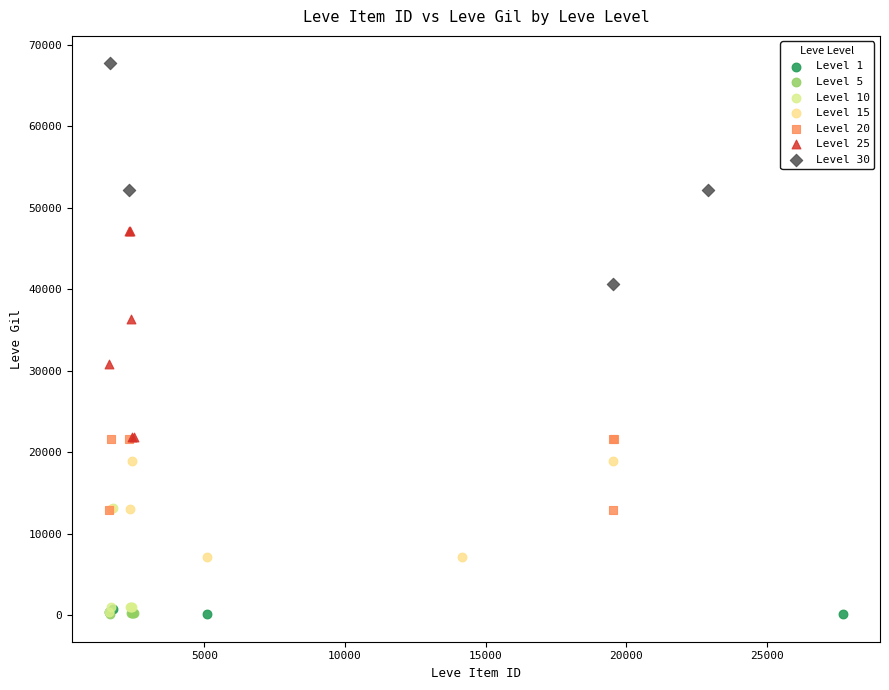

Which series contains the highest Y value?

Level 30